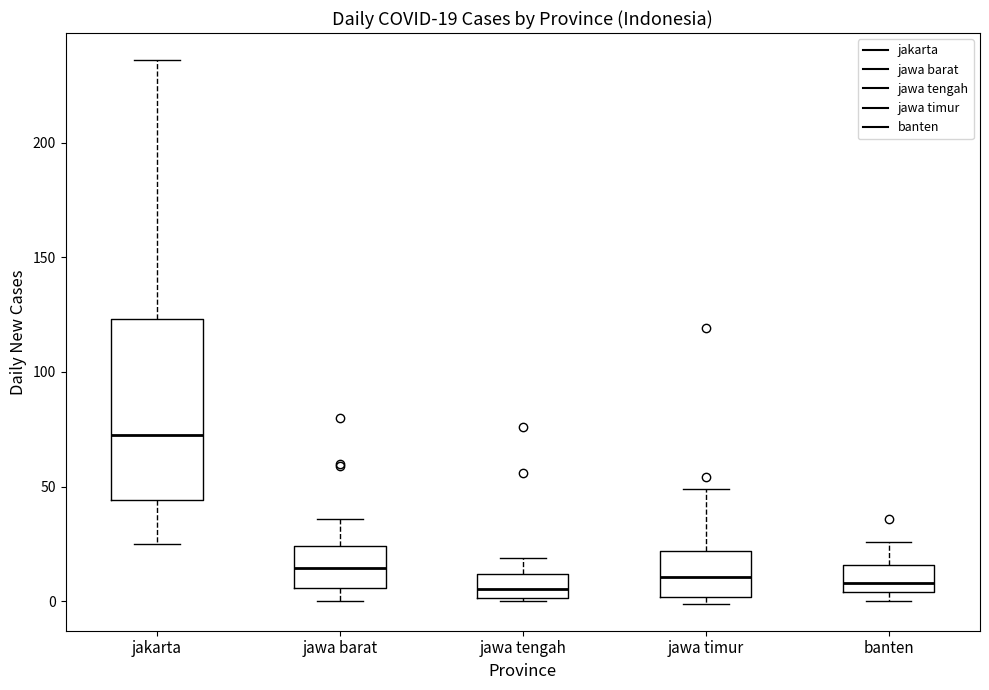

Comparing the boxes themselves (not the whiskers), which one is the tallest?

jakarta